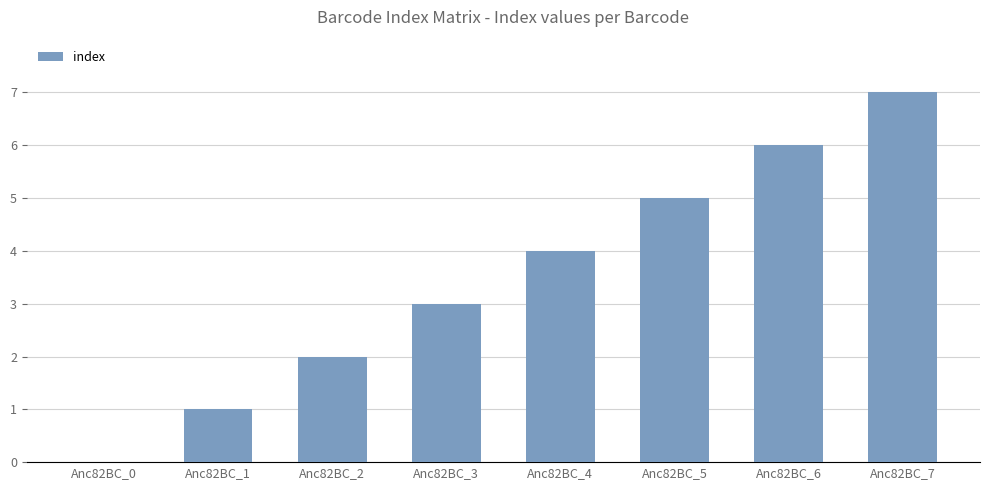

Reading left to right, extract all data points from this chart.

Anc82BC_0=0	Anc82BC_1=1	Anc82BC_2=2	Anc82BC_3=3	Anc82BC_4=4	Anc82BC_5=5	Anc82BC_6=6	Anc82BC_7=7